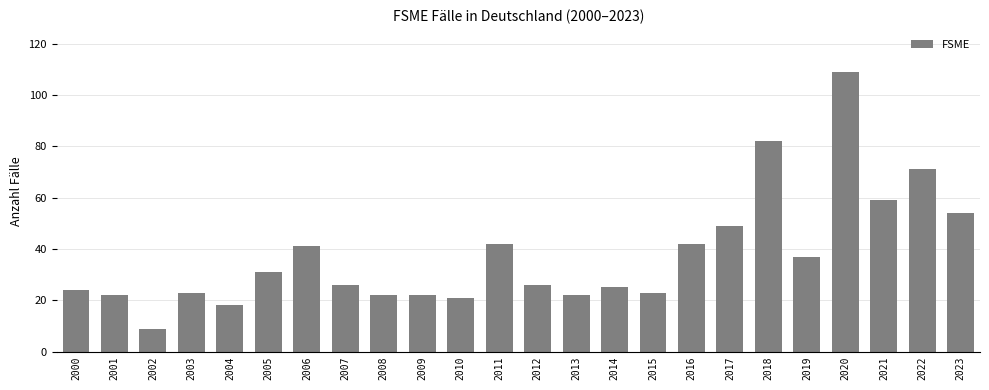

What is the value of the 17th bar from the left?

42